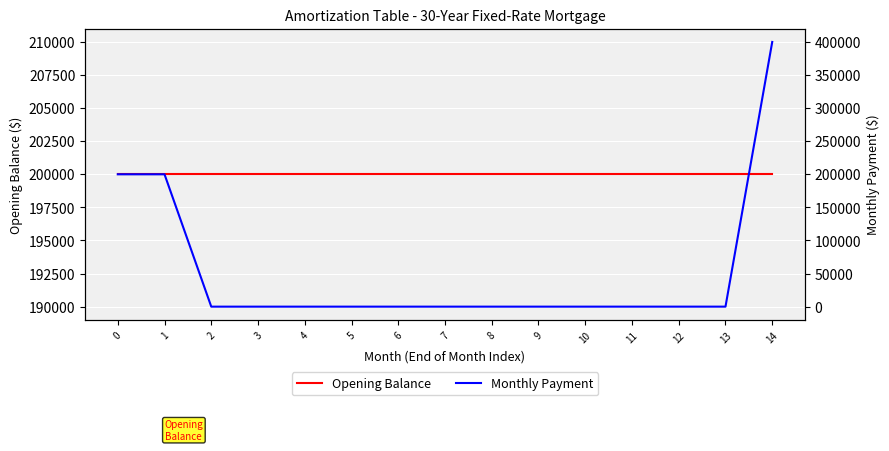

True or false: Monthly Payment has a value of 400000 at 14.

True